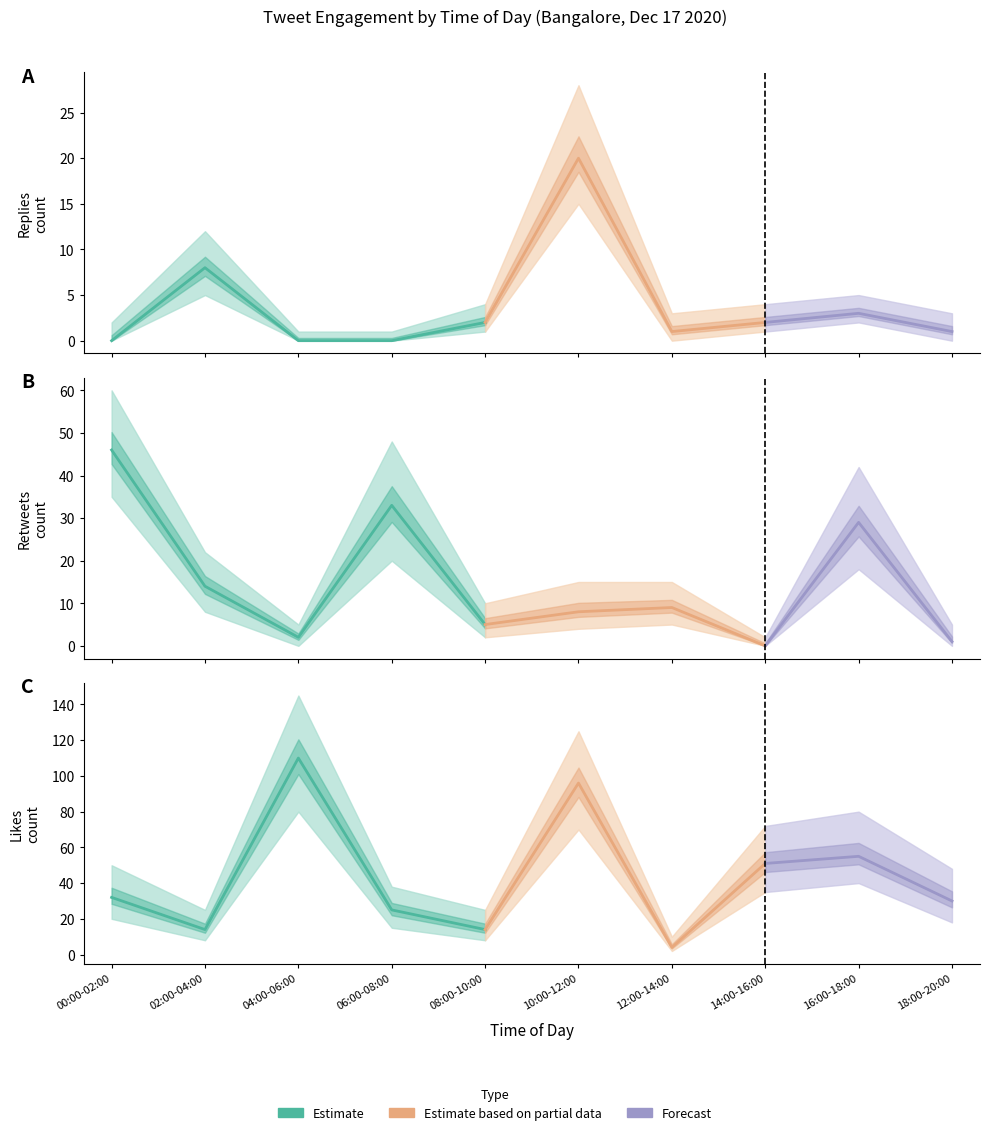

List the series in order of their overall mean, highest first.

likes_count, retweets_count, replies_count